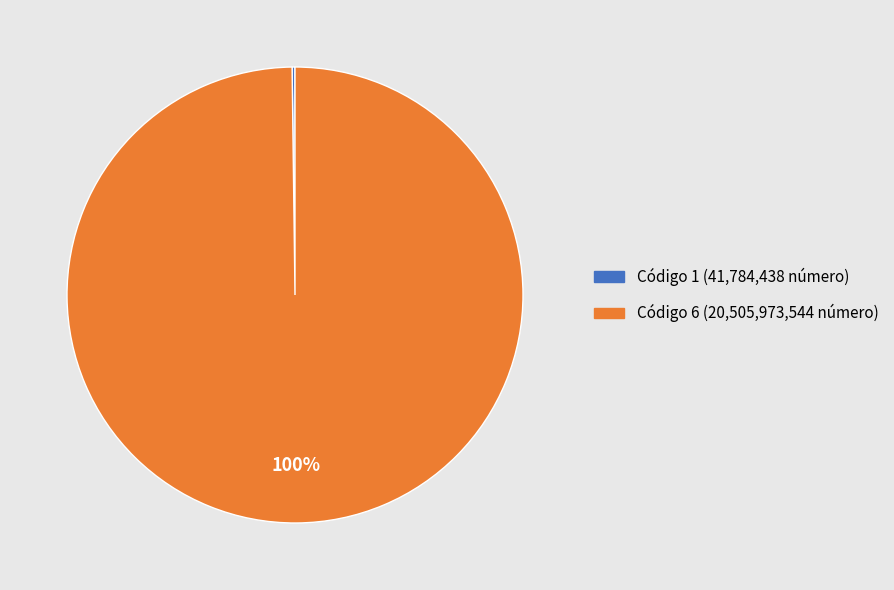

True or false: Código 6 (20,505,973,544 número) accounts for 100% of the total.

True